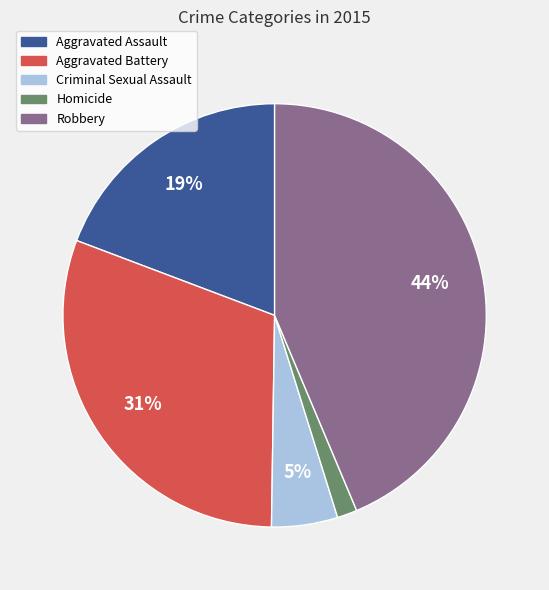

Does any single category account for the majority?

No